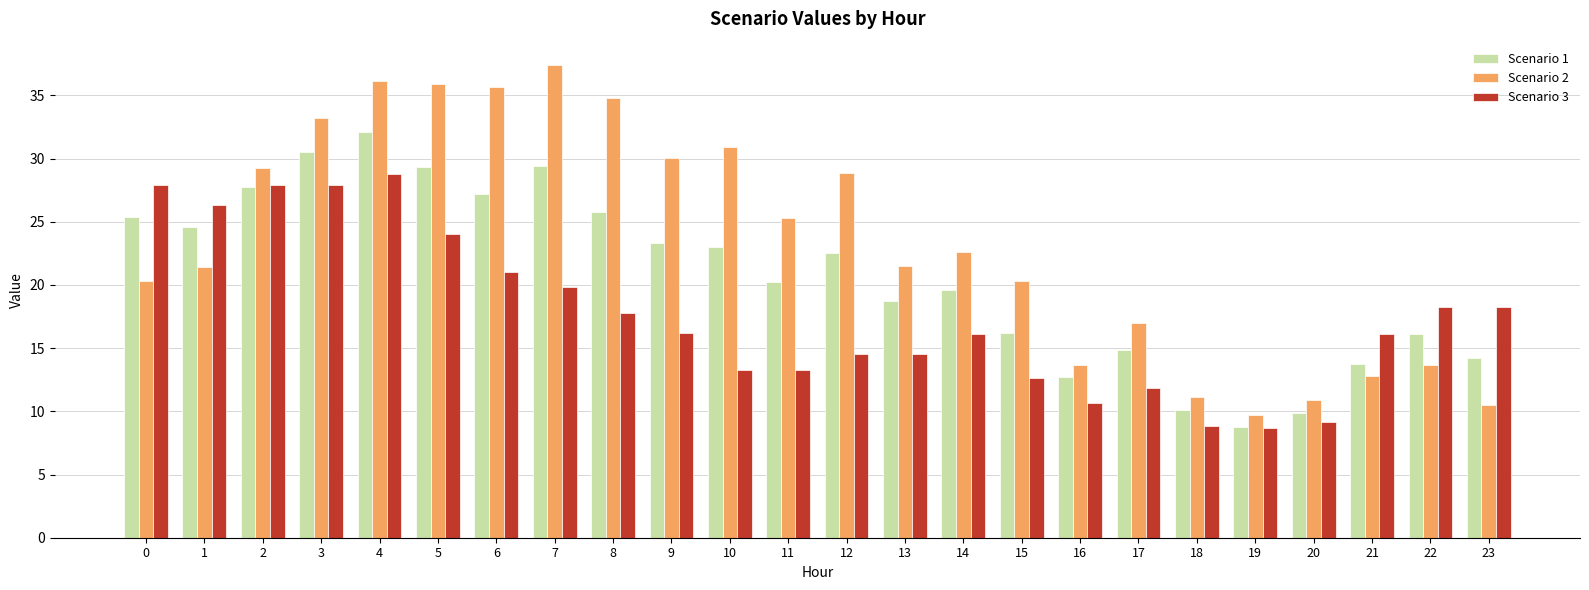

What is the minimum value shown in the chart?

8.7